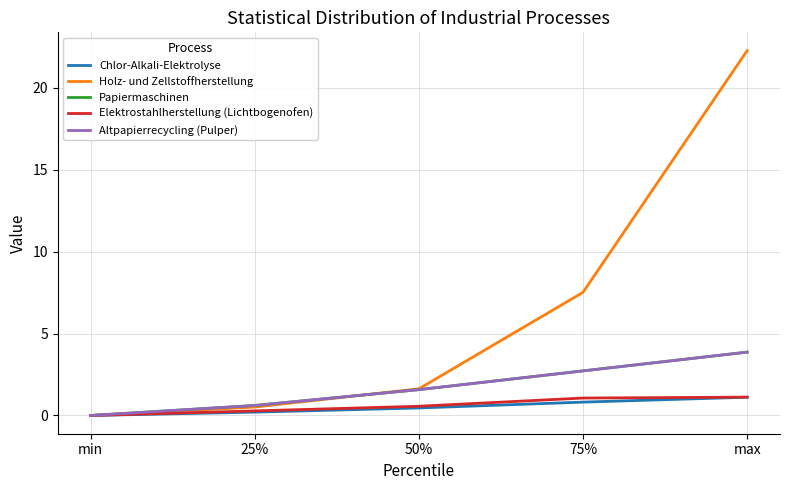

Which series has the largest total across all categories?

Holz- und Zellstoffherstellung